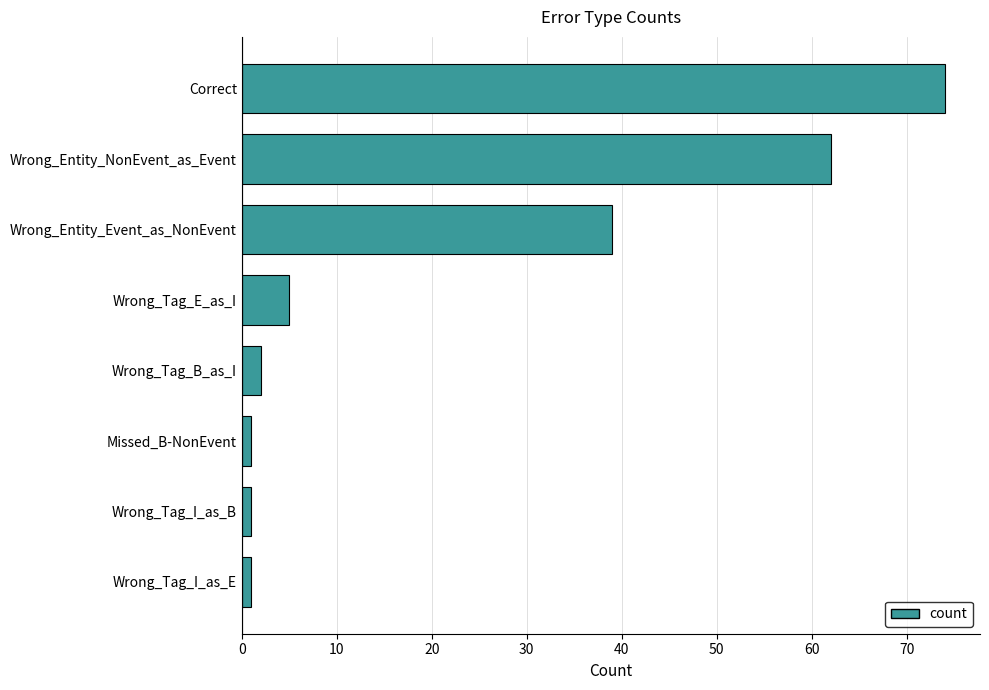

How many data points does each series have?

8